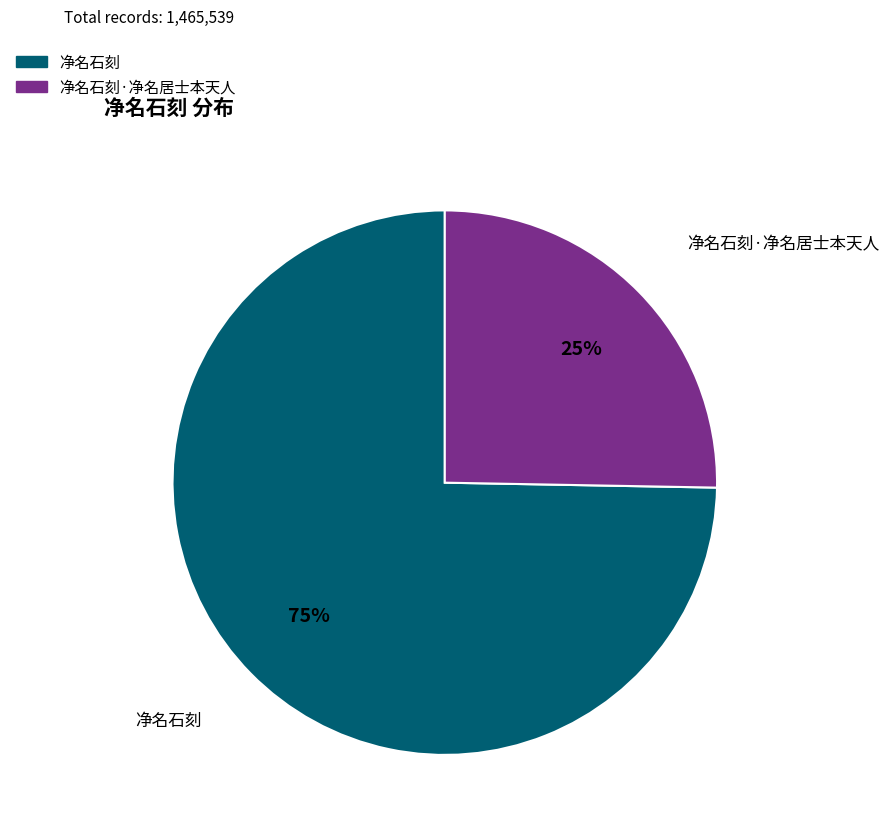

To the nearest percent, what is the average slice percentage?

50%